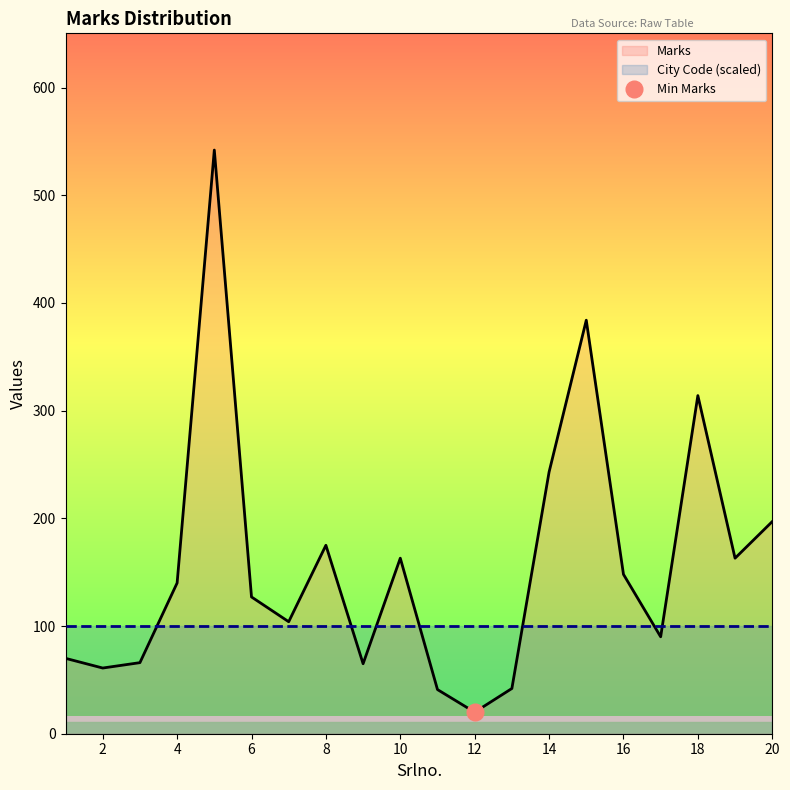

The chart shows a value of 104 at 14. True or false?

False